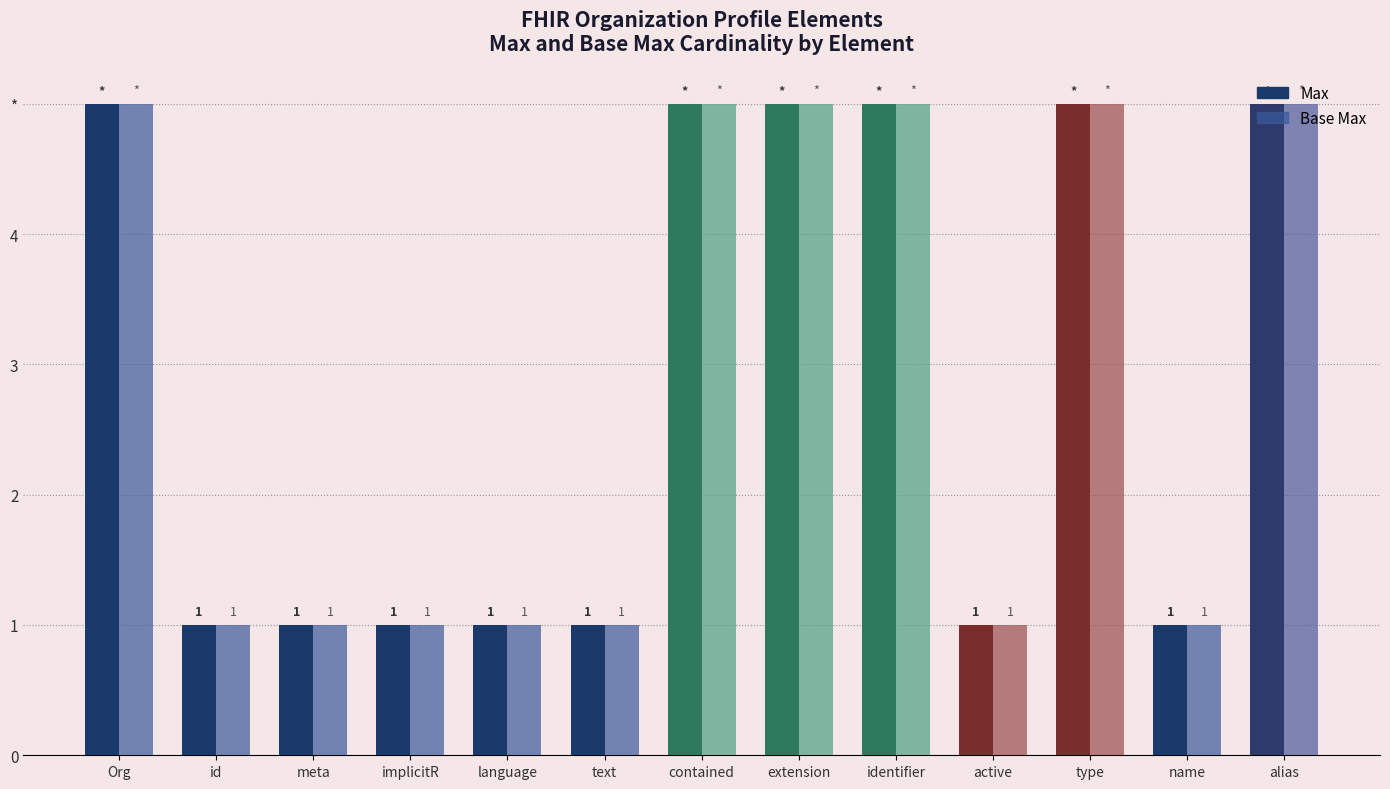

What are all the series names shown in the legend?

Max, Base Max